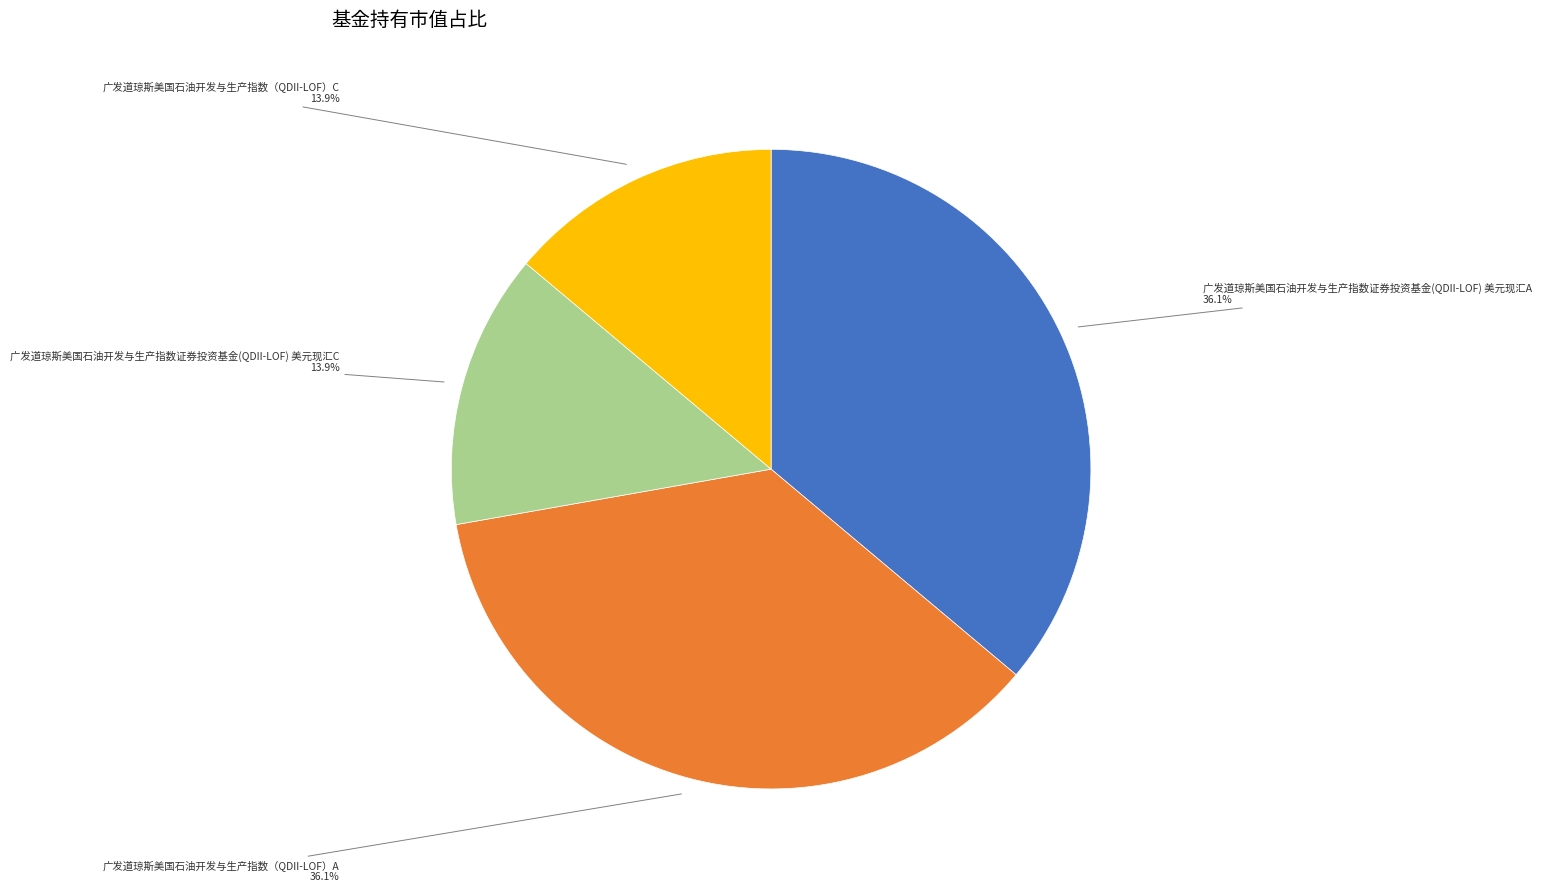

Is there a majority slice in this chart?

No